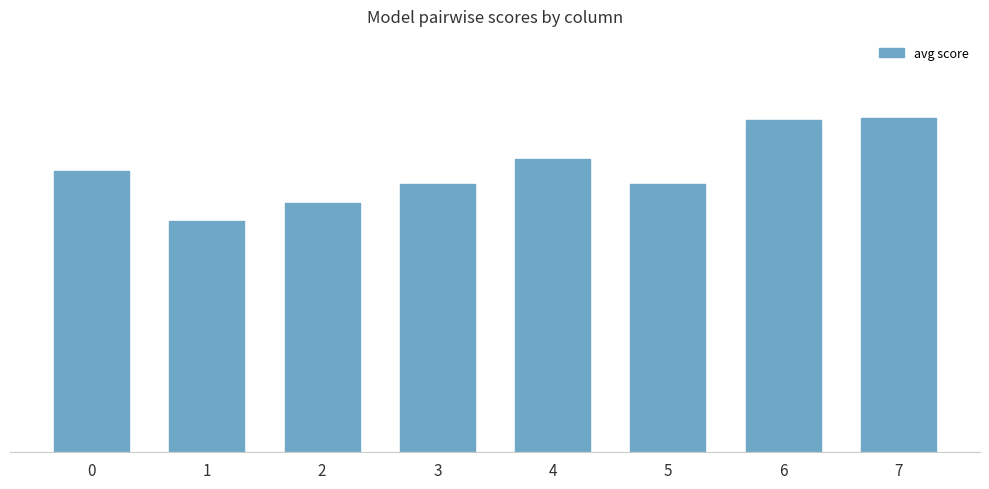

List the labels in order of value, largest first.

7, 6, 4, 0, 5, 3, 2, 1